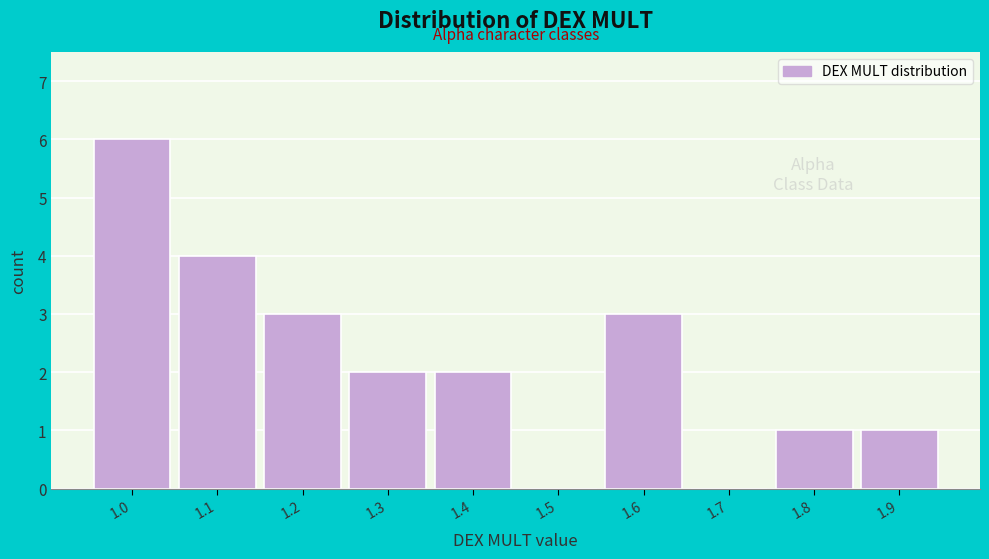

Reading left to right, extract all data points from this chart.

1.0=6	1.1=4	1.2=3	1.3=2	1.4=2	1.5=0	1.6=3	1.7=0	1.8=1	1.9=1